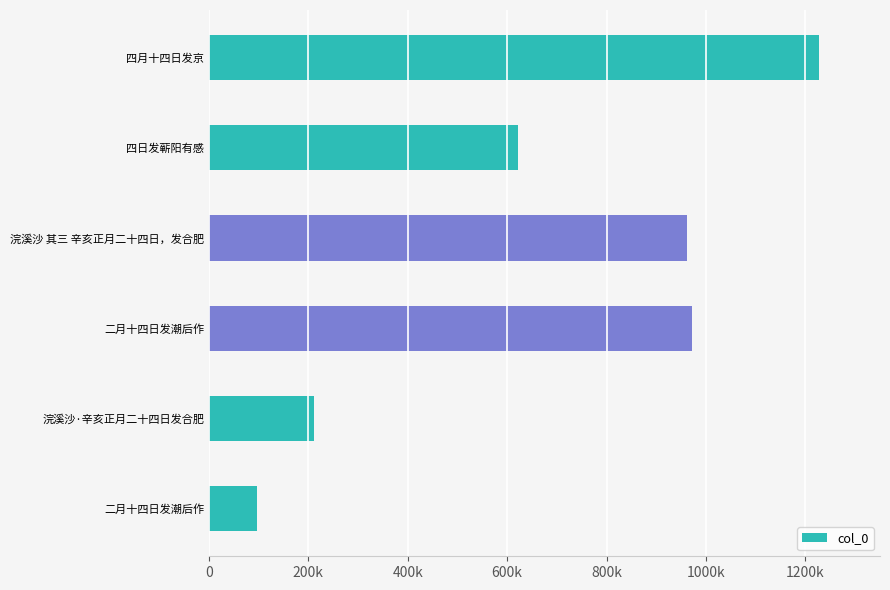

Which category has the highest value across all series?

四月十四日发京